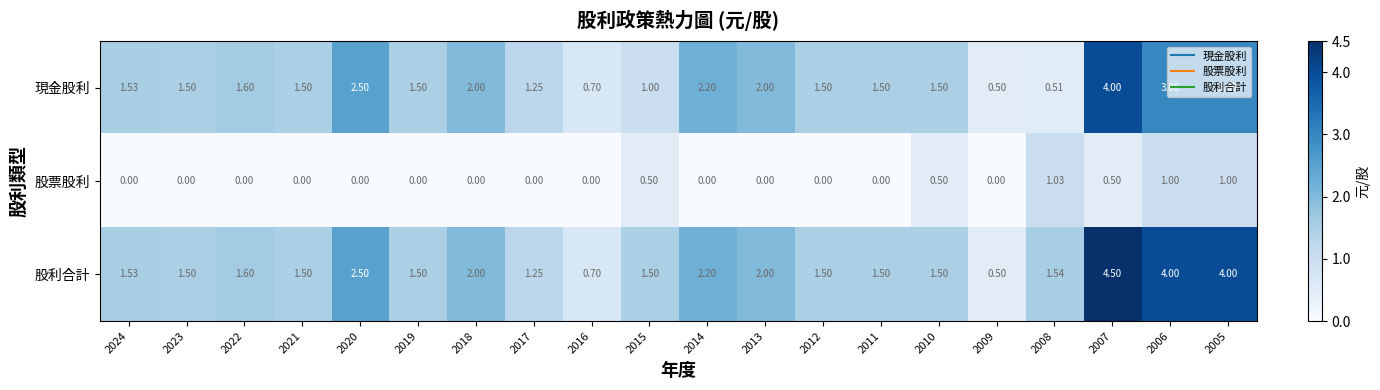

Which series has the largest range (max minus min)?

股利合計